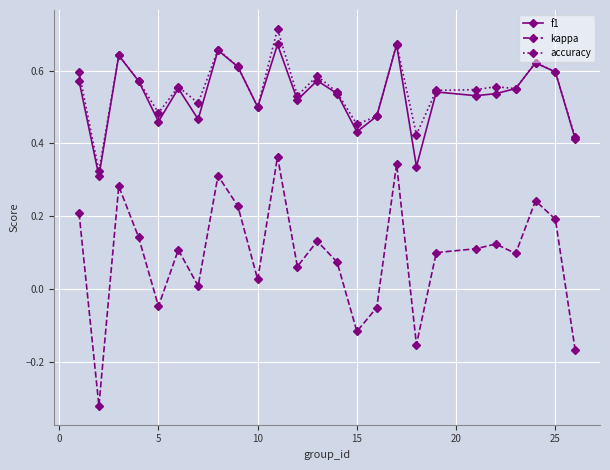

List the series in order of their peak value, highest first.

accuracy, f1, kappa